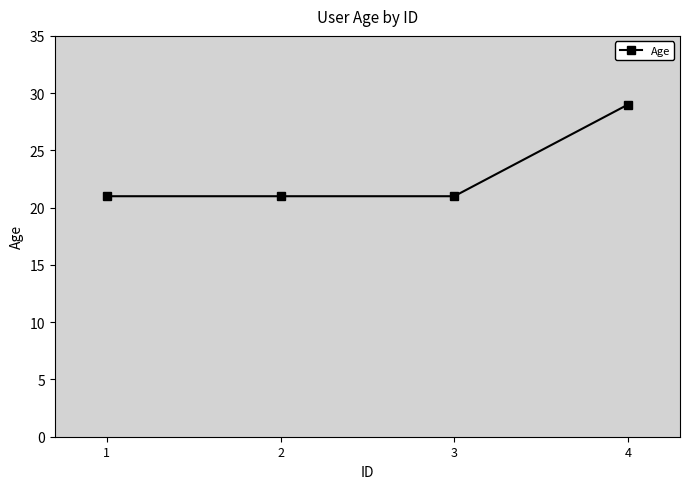

What is the value of the 1st point from the left?

21